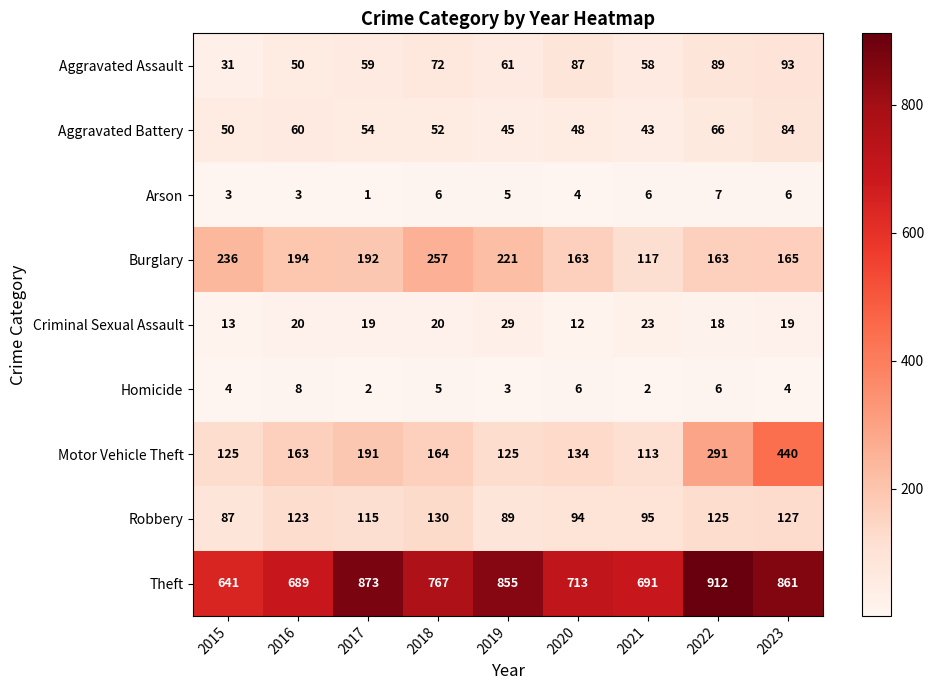

What is the greatest value displayed?

912